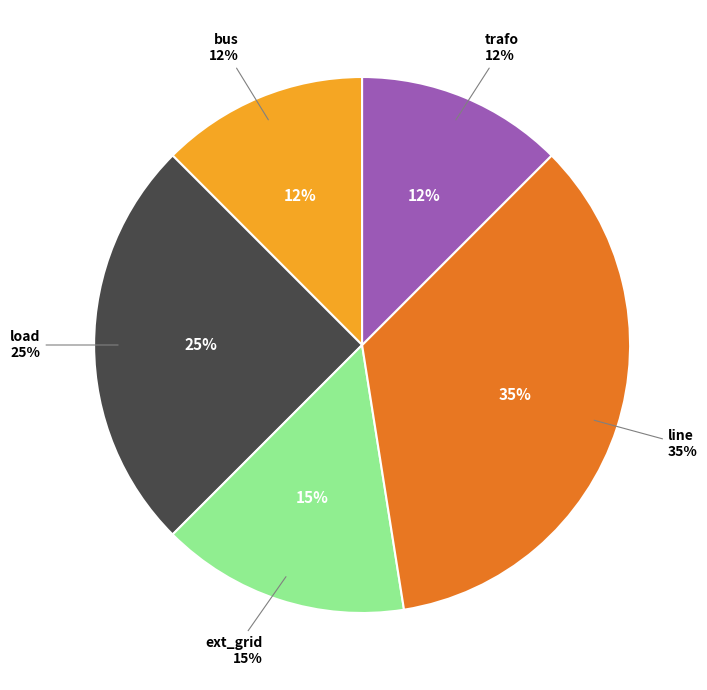

Does any single category account for the majority?

No